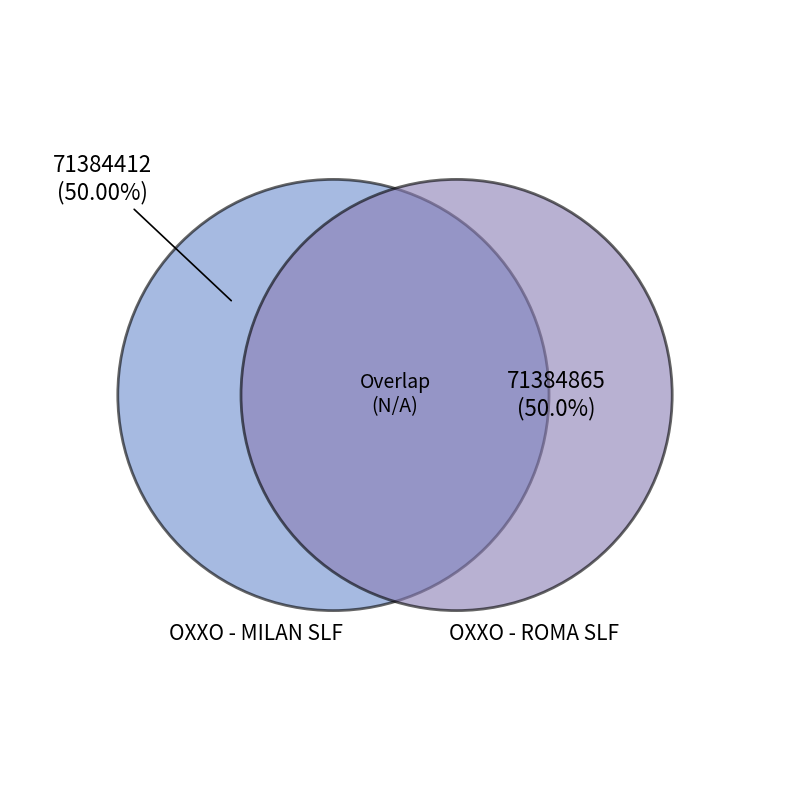

Which category has the biggest portion of the pie?

OXXO - ROMA SLF